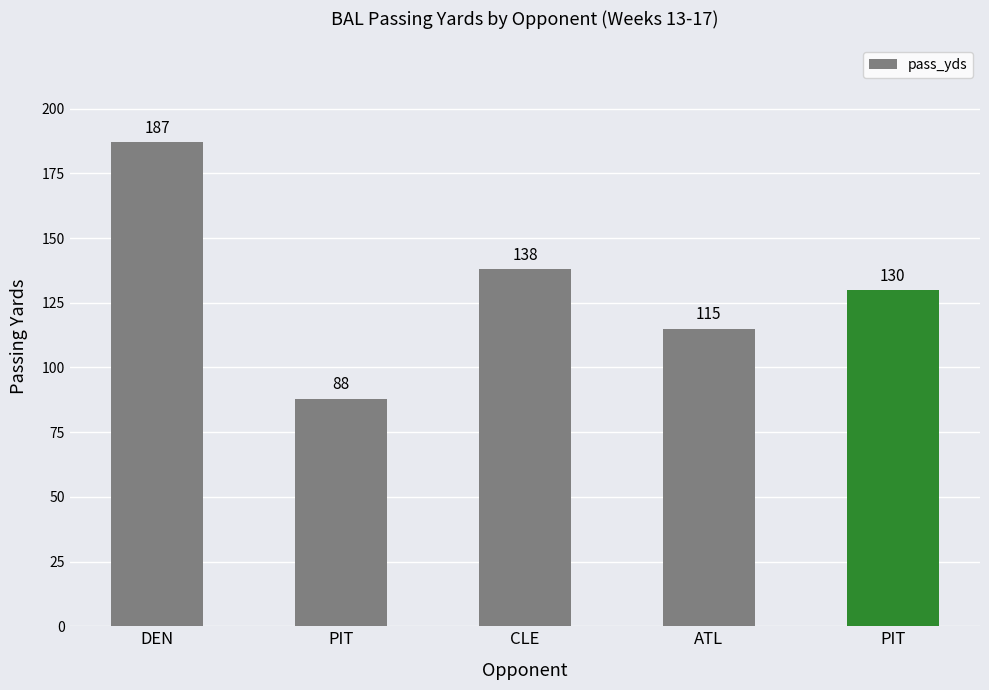

What value does the data have at CLE, to the nearest 5?

140